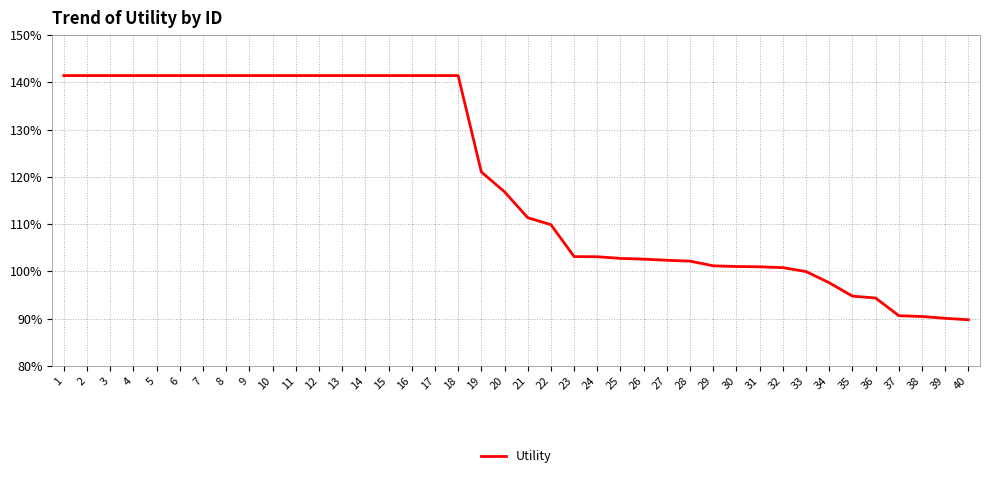

Does the chart have visible grid lines?

Yes